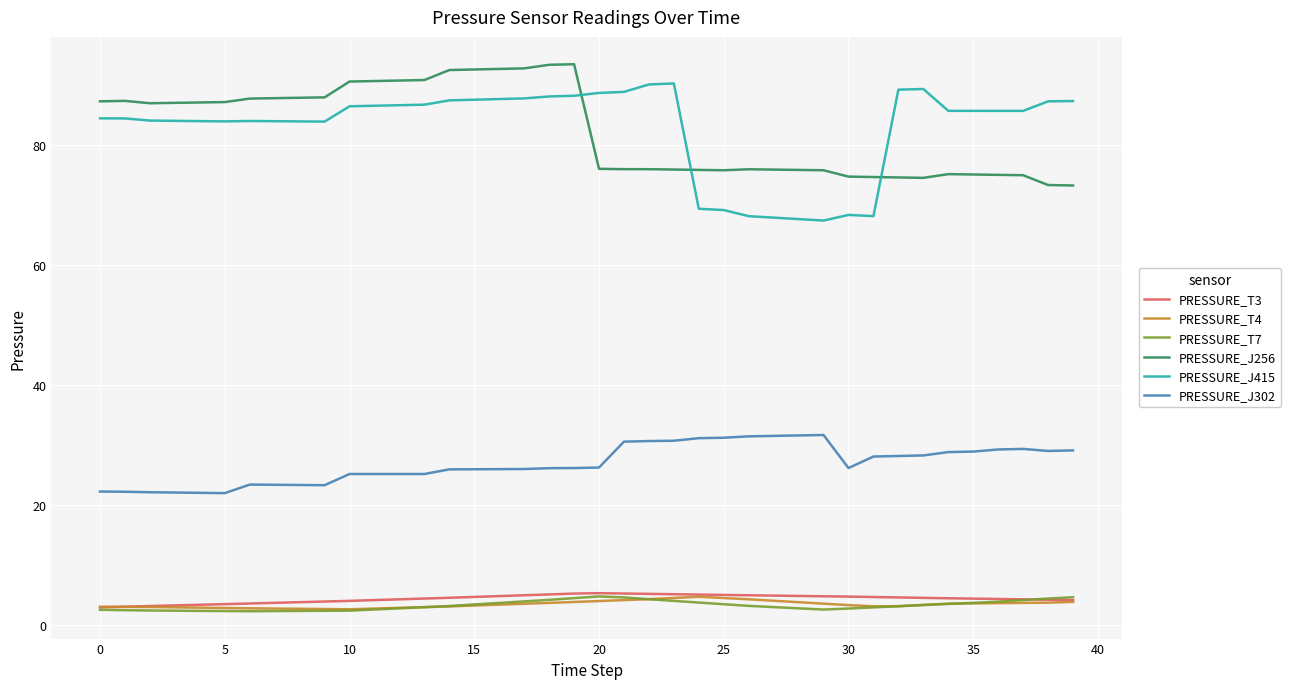

True or false: PRESSURE_J256 and PRESSURE_J302 intersect in this chart.

False